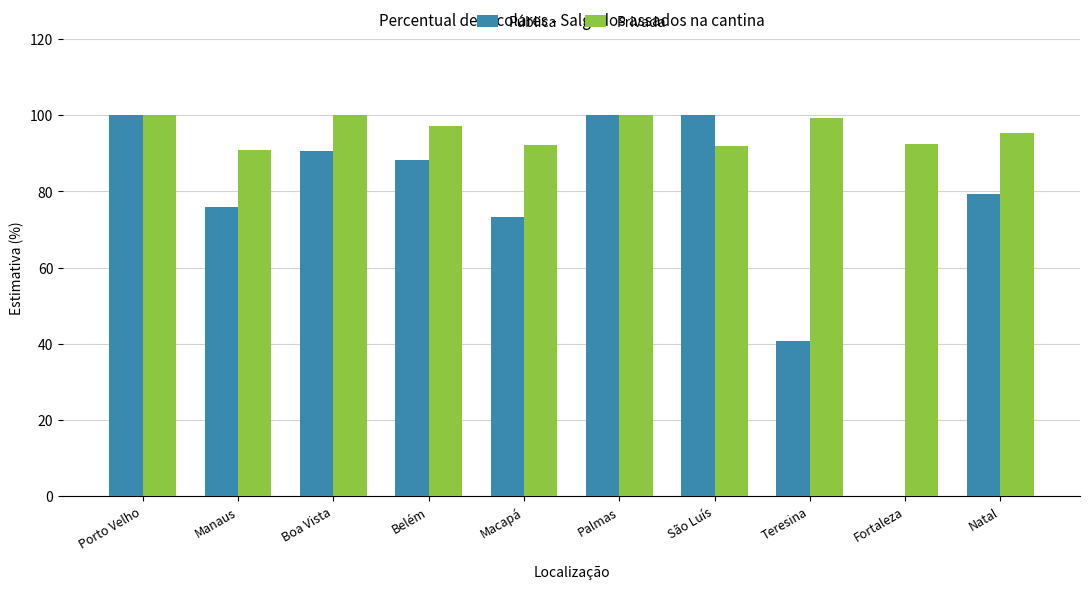

What is the sum of the Privada values at São Luís and Fortaleza?

184.4